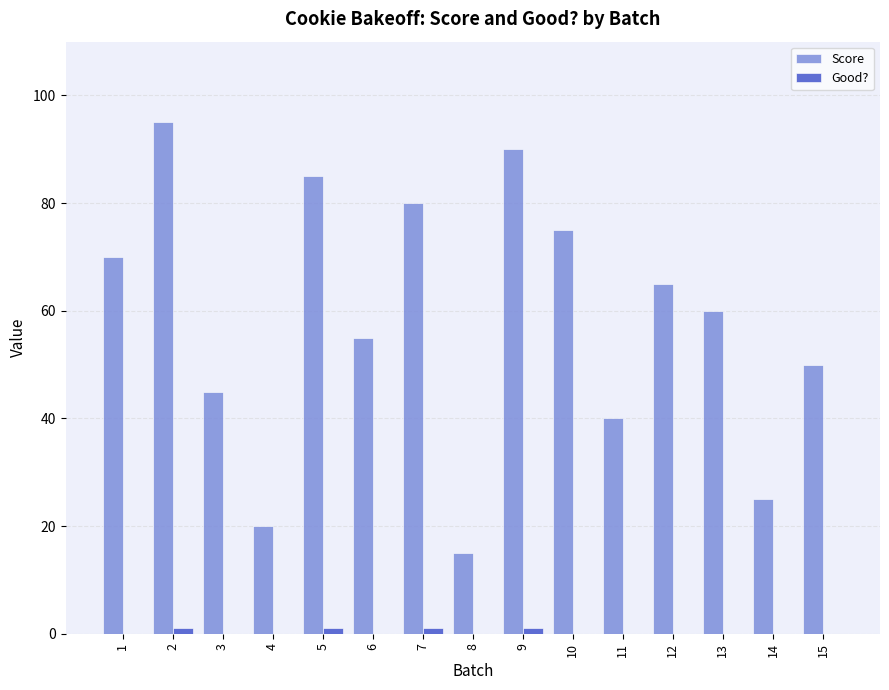

True or false: Score has a value of 25 at 14.

True